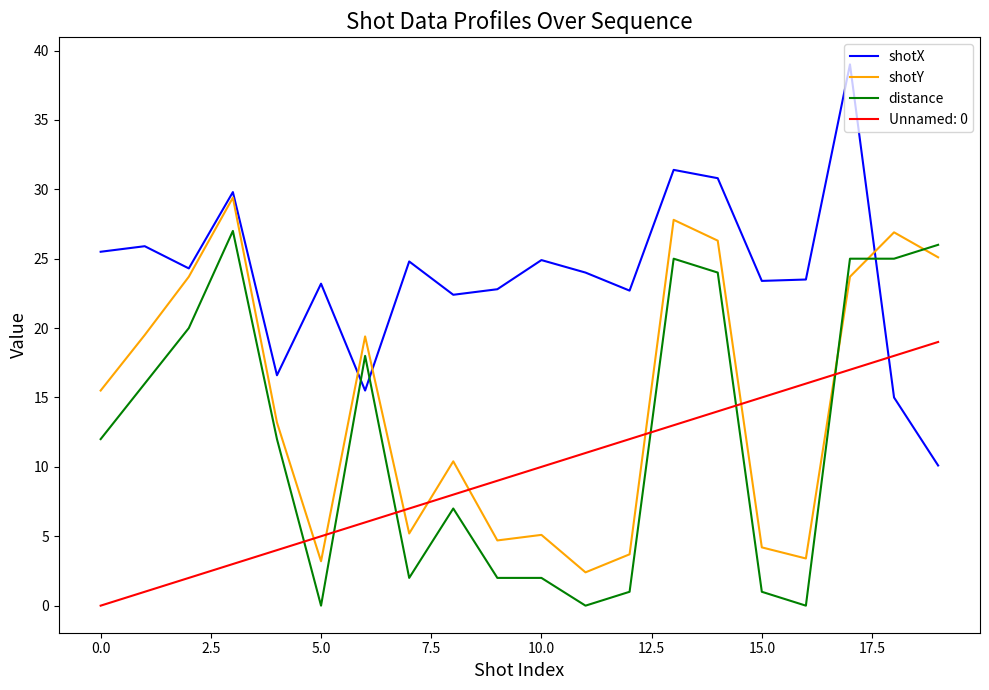

What is the greatest value displayed?

39.0